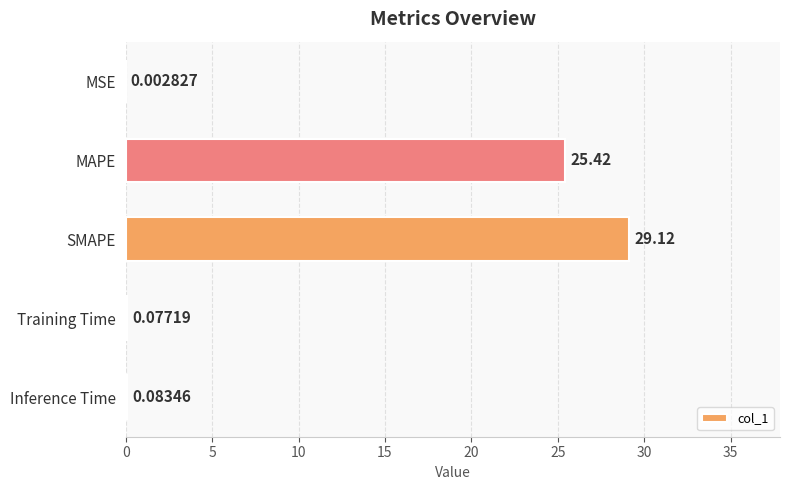

Between MAPE and Training Time, which is larger?

MAPE